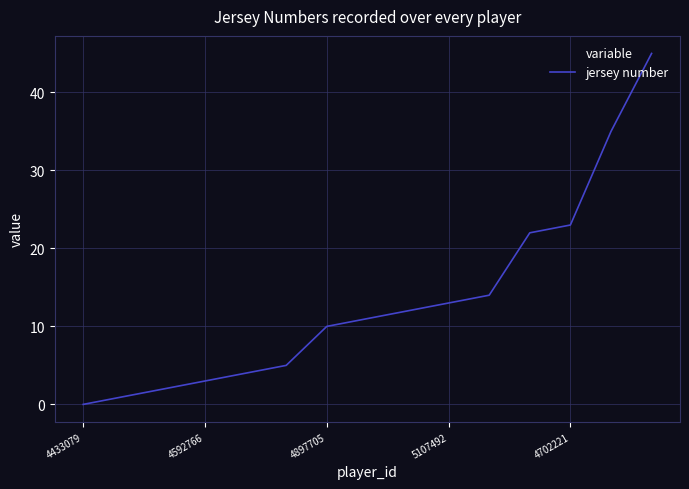

What is the greatest value displayed?

45